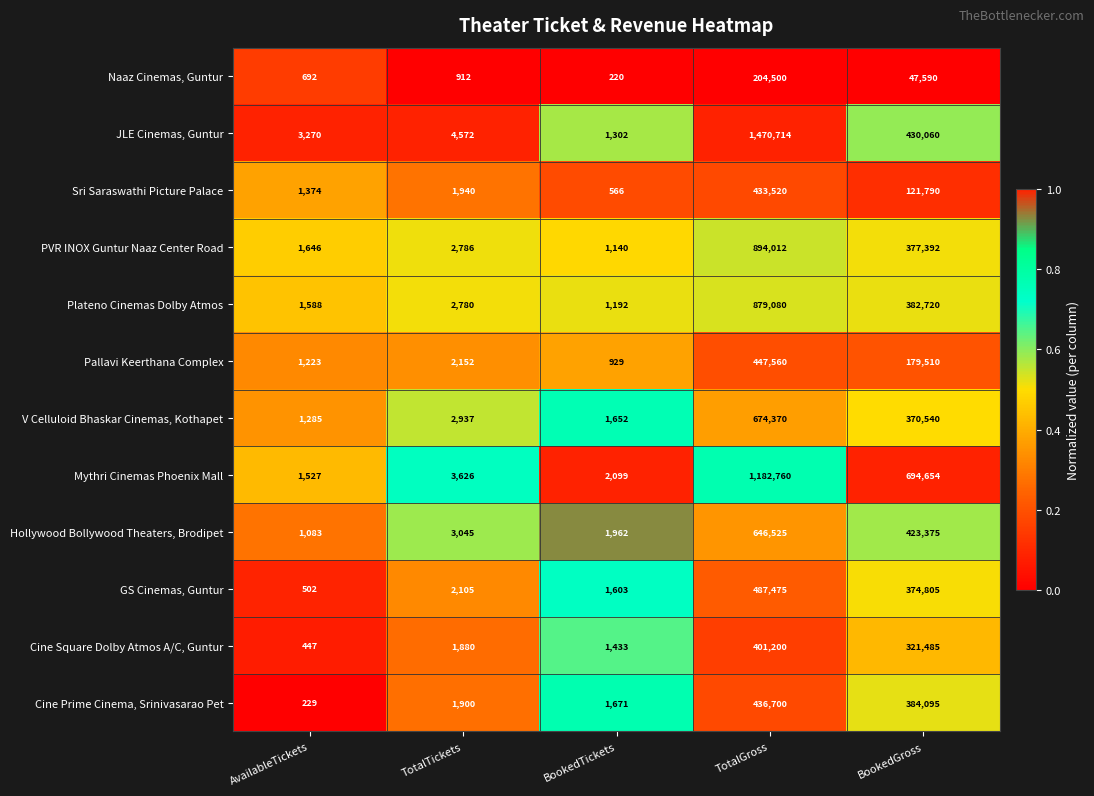

What is the spread (max minus min) of values at TotalGross?

1266214